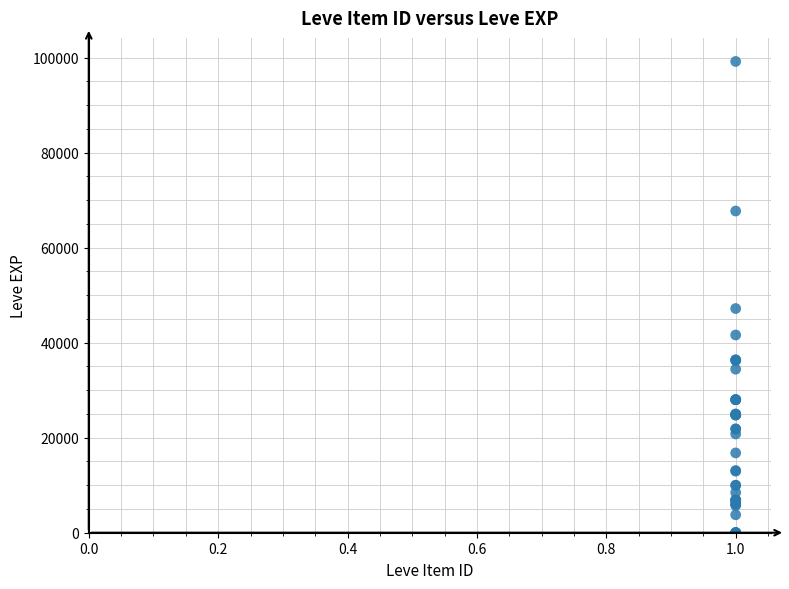

What Y value in the scatter plot is closest to 49610?

47200